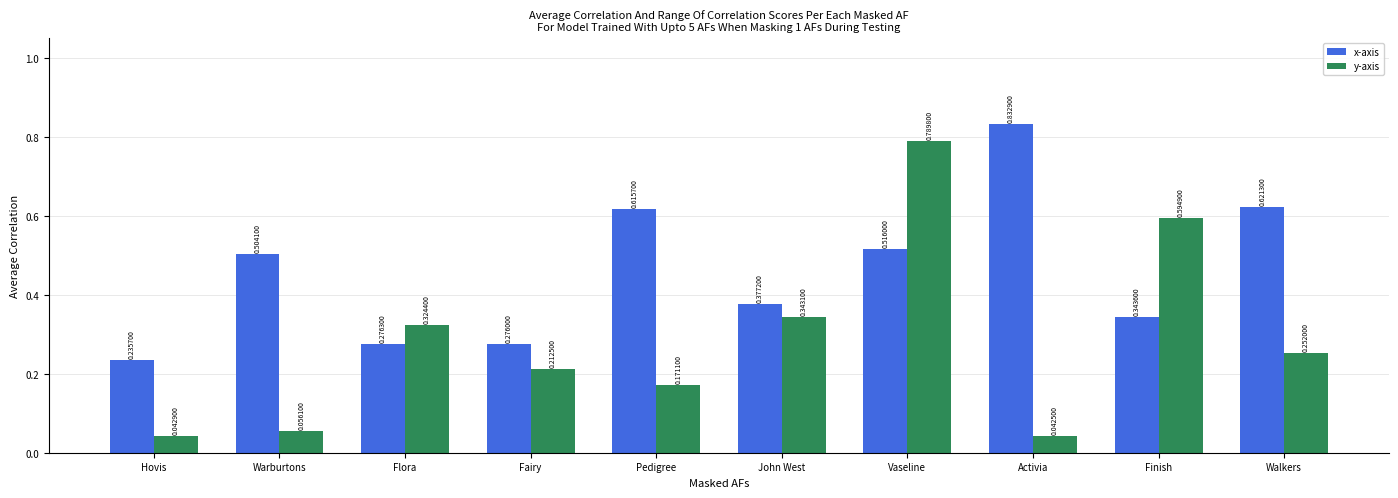

At which label does x-axis reach its peak?

Activia